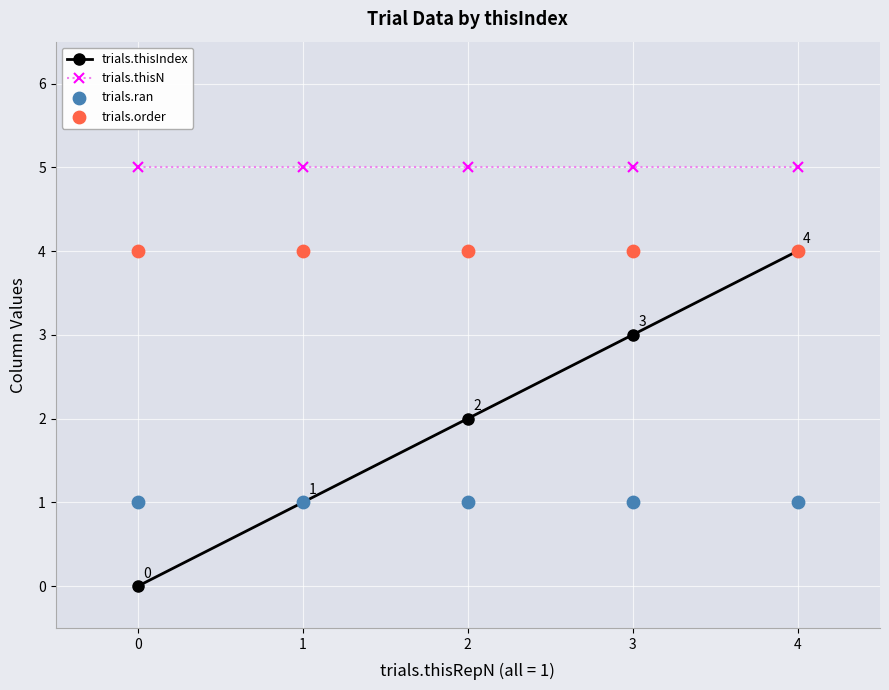

What are all the series names shown in the legend?

trials.thisIndex, trials.thisN, trials.ran, trials.order